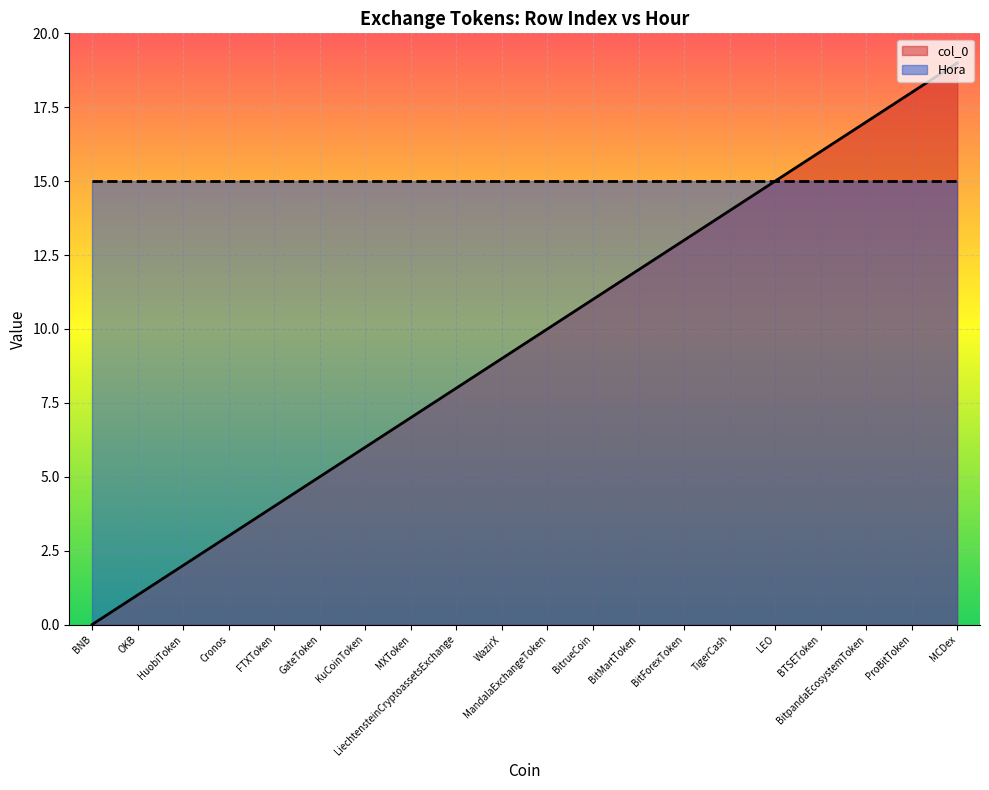

What is the value of the 8th point from the left?

7